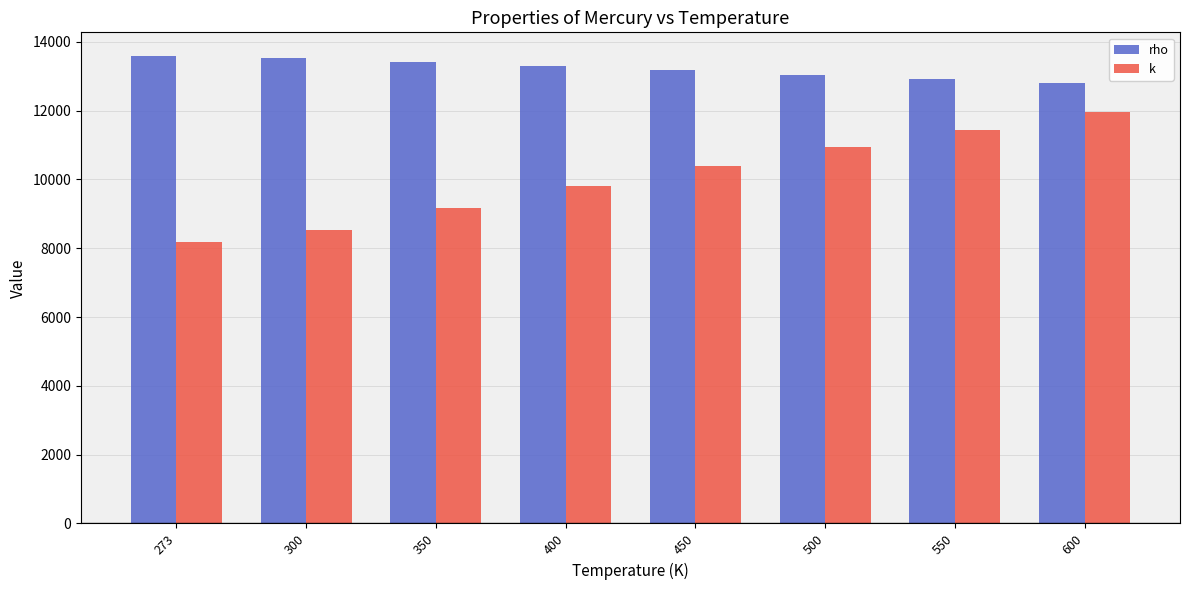

Which series changed the most between 400 and 600?

k